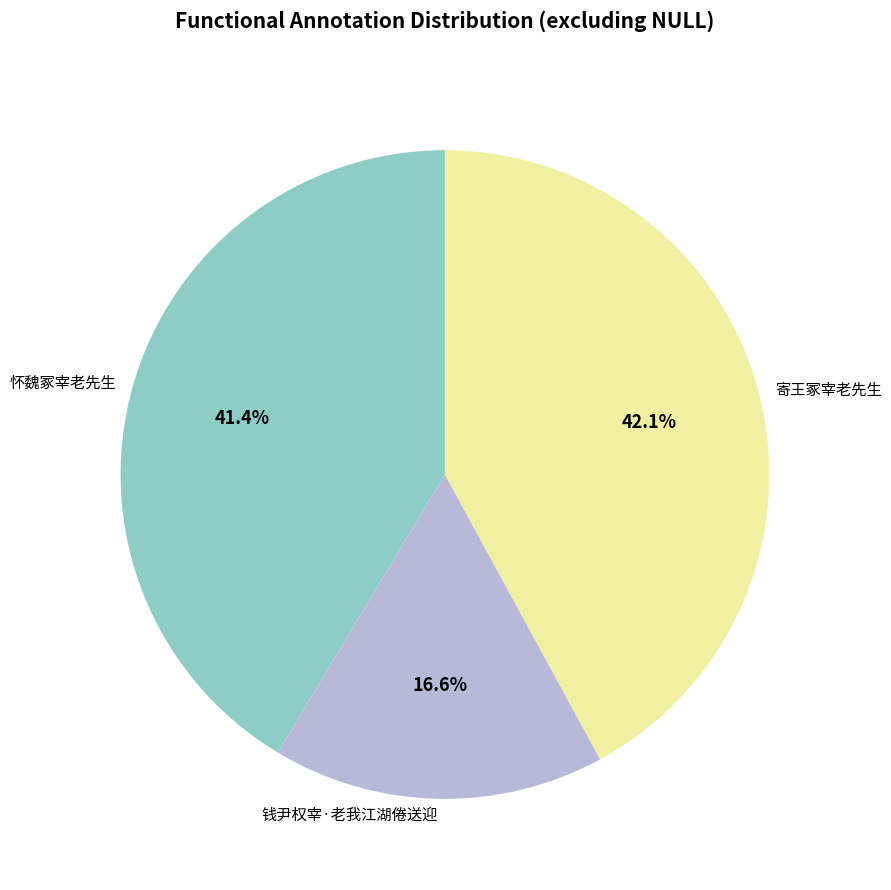

Which slice is the largest?

寄王冢宰老先生